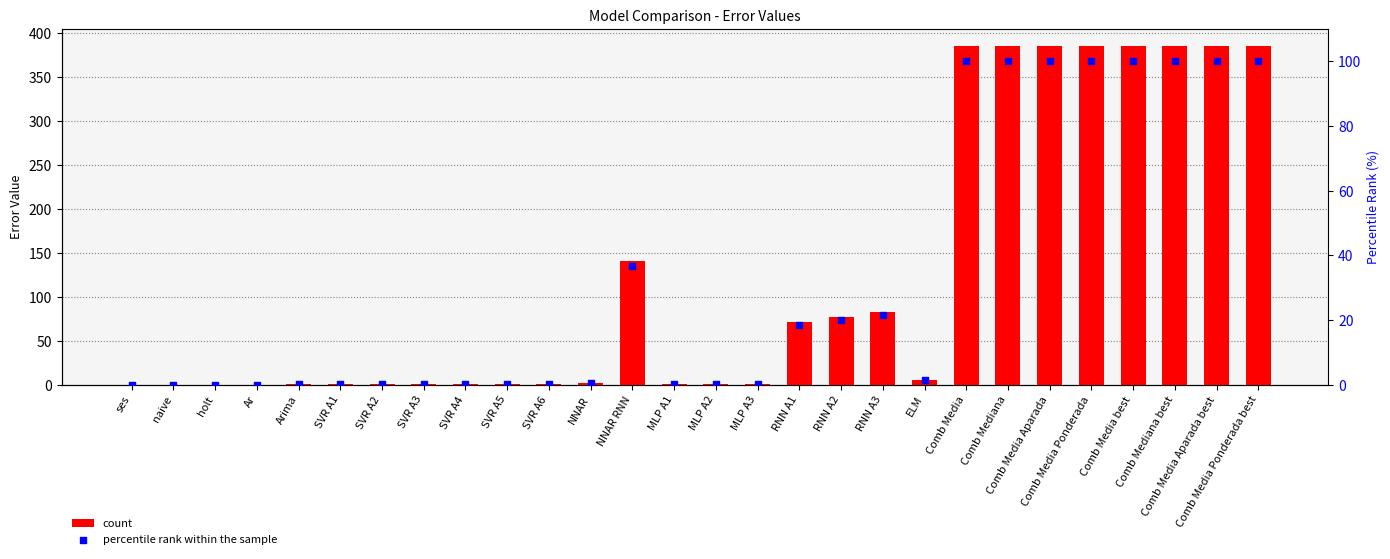

At which category is the sum across all series the highest?

Comb Media Ponderada best